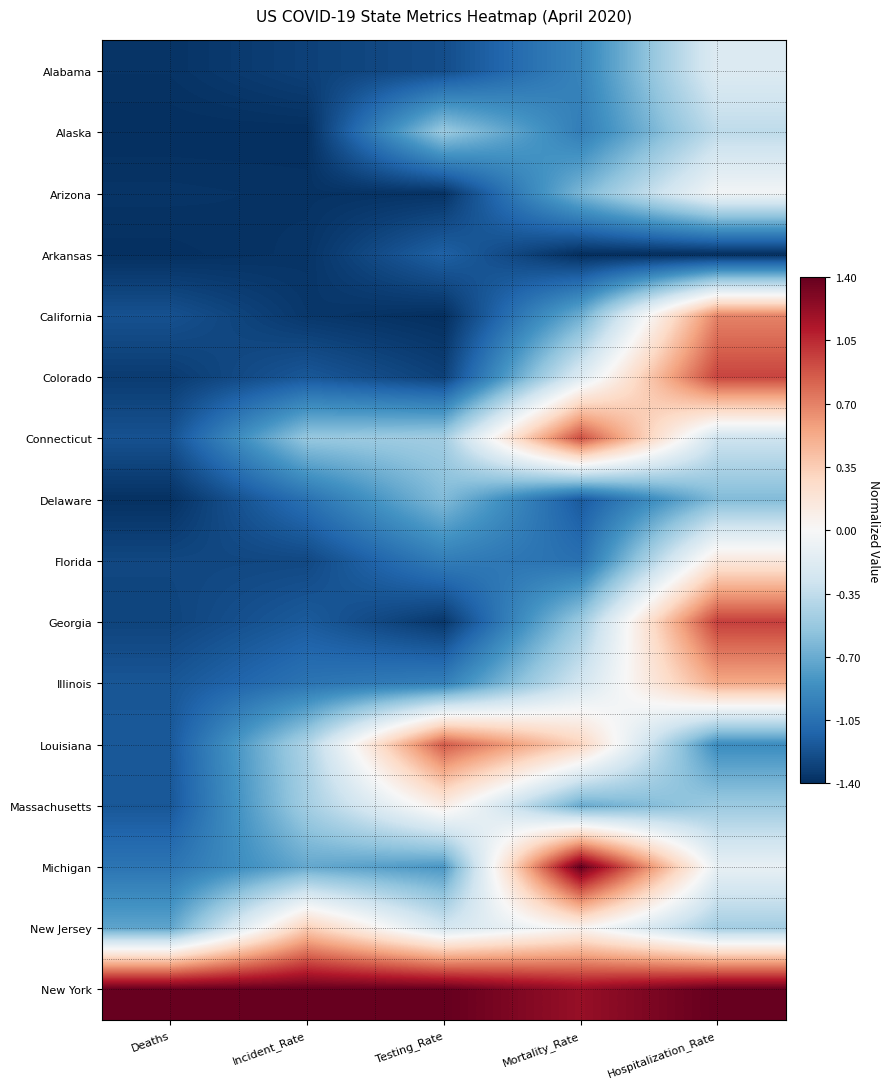

How many series are shown in this chart?

16